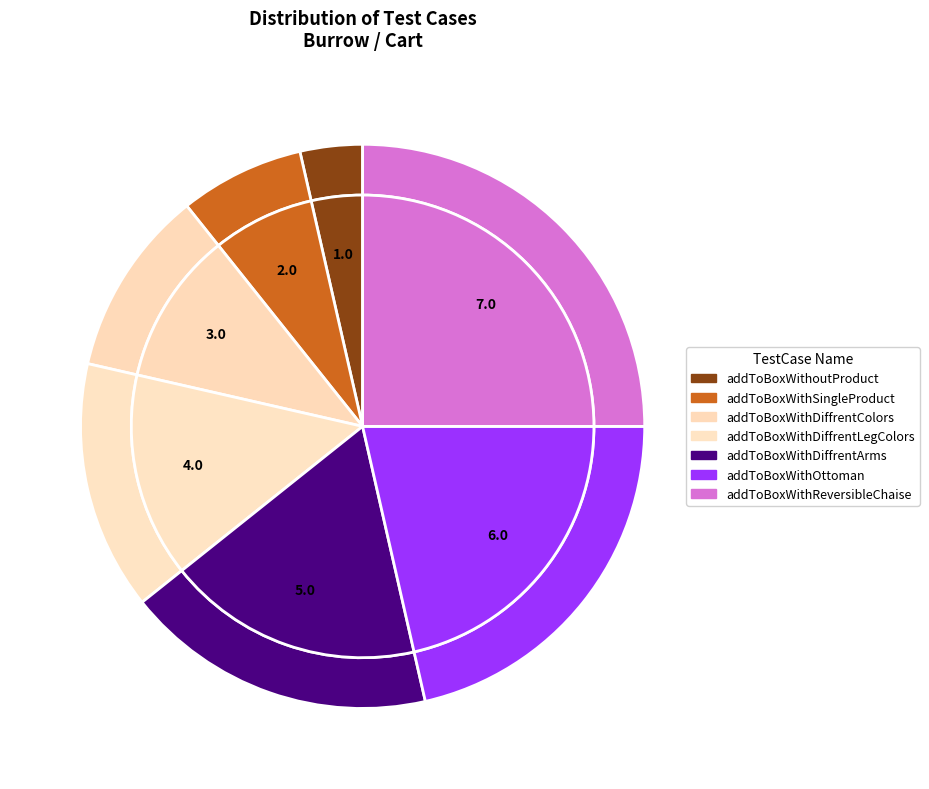

Does addToBoxWithDiffrentArms account for over 50% of the chart?

No